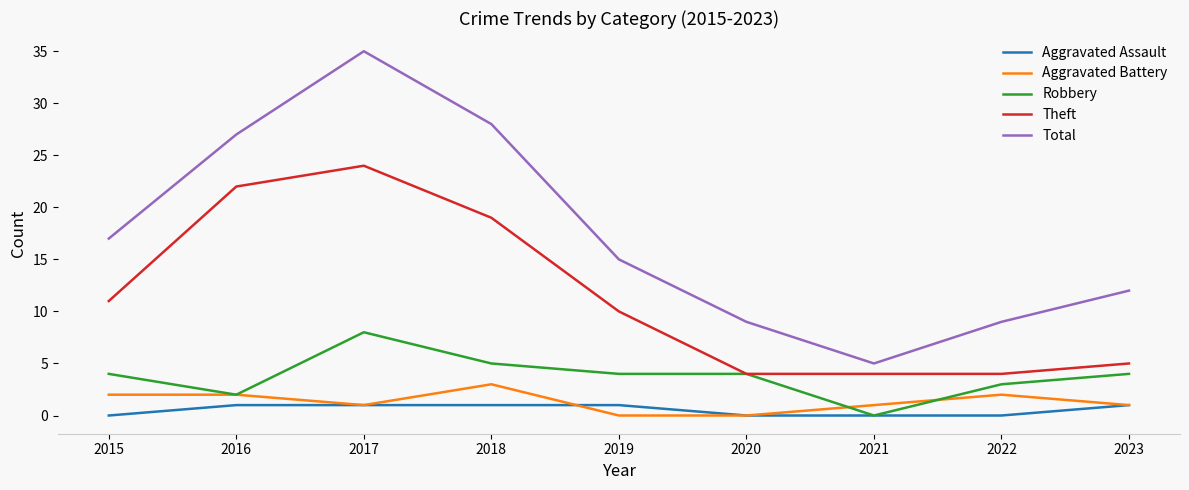

Reading right to left, what are all the values shown in this chart?

Aggravated Assault: 2023=1	2022=0	2021=0	2020=0	2019=1	2018=1	2017=1	2016=1	2015=0
Aggravated Battery: 2023=1	2022=2	2021=1	2020=0	2019=0	2018=3	2017=1	2016=2	2015=2
Robbery: 2023=4	2022=3	2021=0	2020=4	2019=4	2018=5	2017=8	2016=2	2015=4
Theft: 2023=5	2022=4	2021=4	2020=4	2019=10	2018=19	2017=24	2016=22	2015=11
Total: 2023=12	2022=9	2021=5	2020=9	2019=15	2018=28	2017=35	2016=27	2015=17